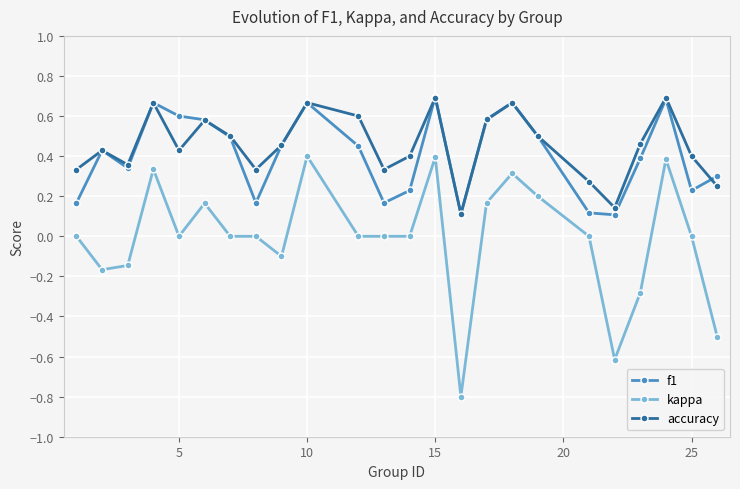

How many series are shown in this chart?

3